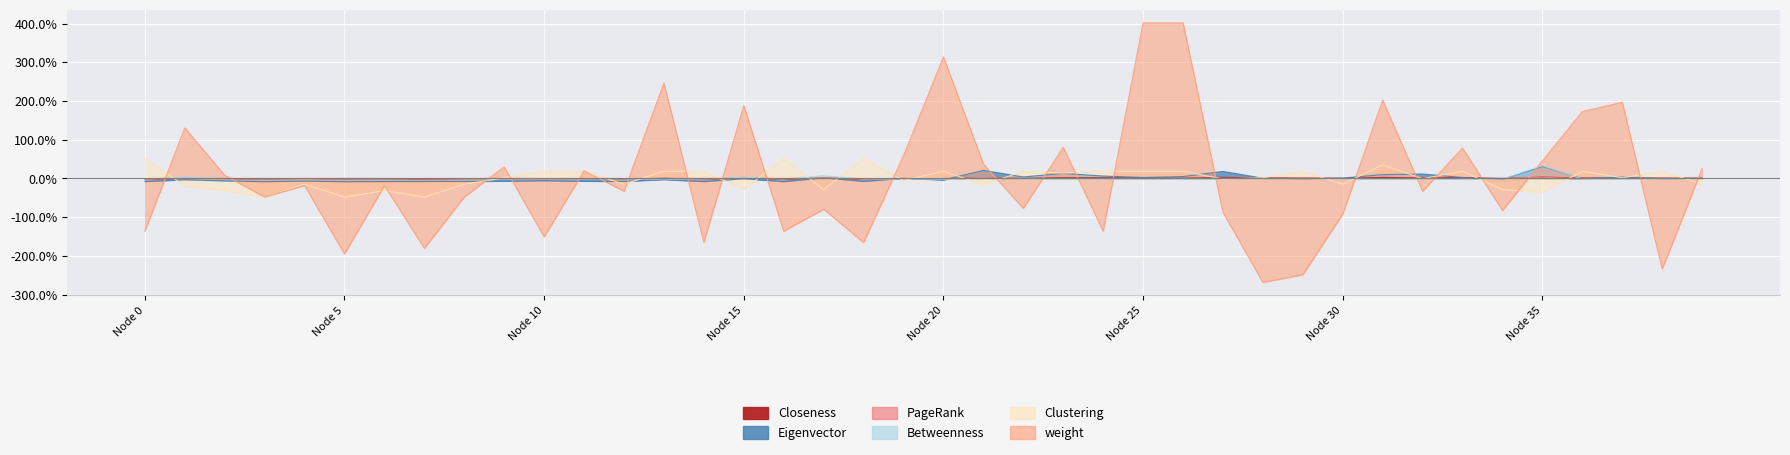

True or false: Eigenvector has more than 1 interior local peaks.

True